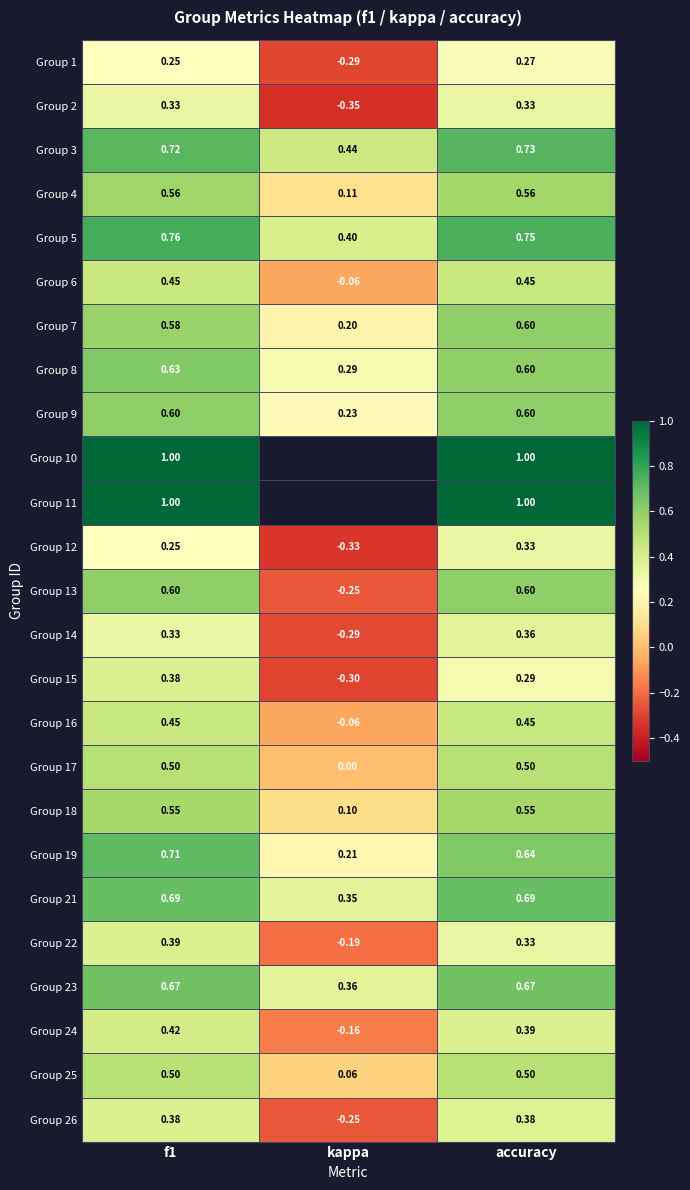

At how many categories does at least one series exceed 0?

3